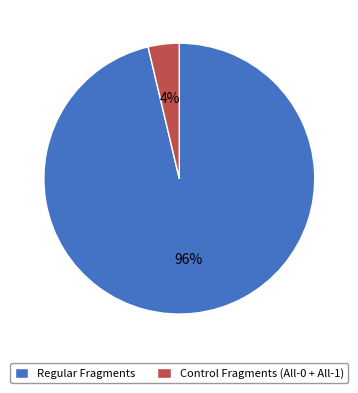

To the nearest percent, what is the combined percentage of Regular Fragments and Control Fragments (All-0 + All-1)?

100%